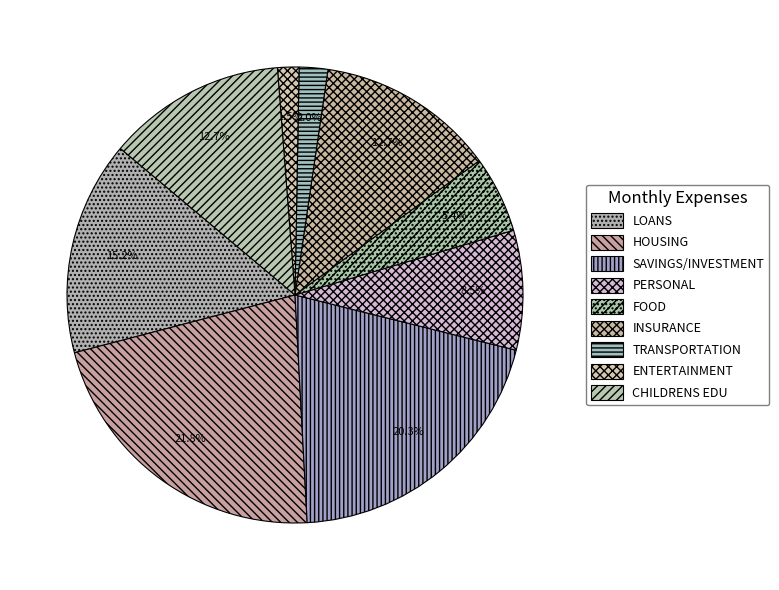

What portion of the pie excludes INSURANCE?

87.3%